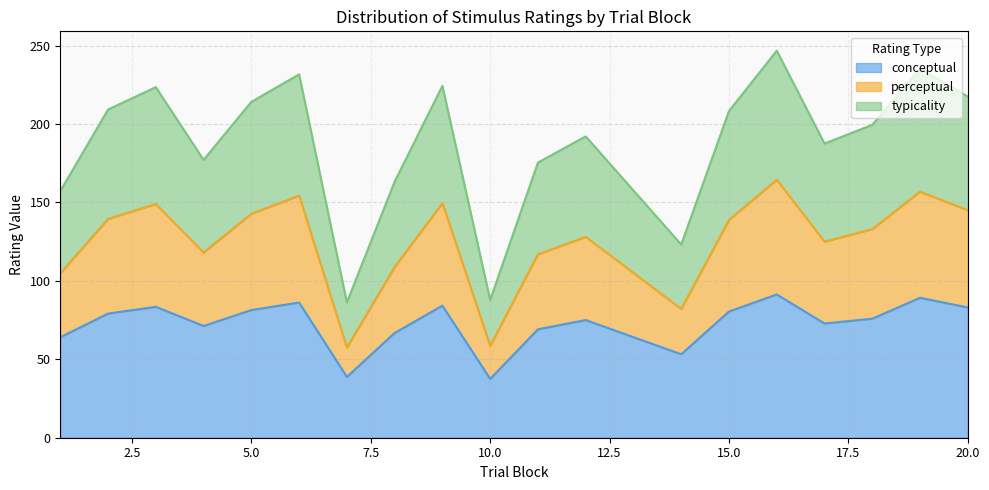

What is the highest value of the conceptual series?

91.4